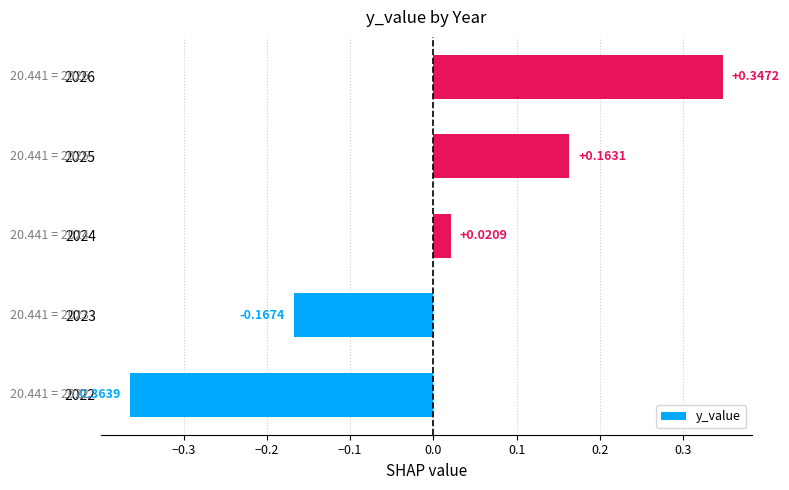

List the labels in order of value, smallest first.

2022, 2023, 2024, 2025, 2026